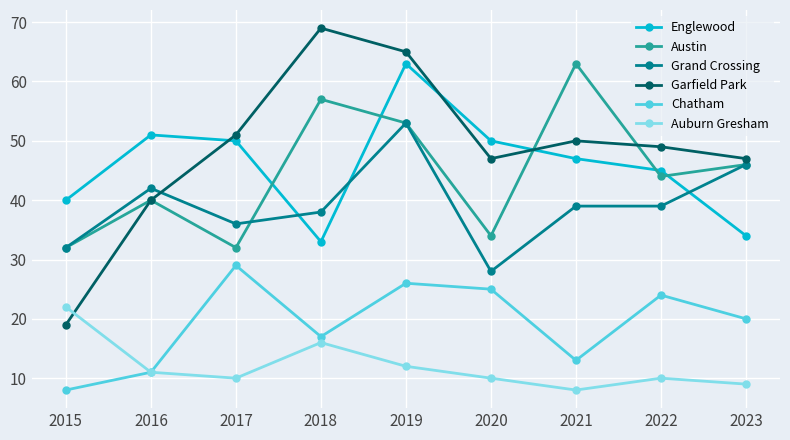

Is the value of Grand Crossing at 2017 greater than the value of Englewood at 2017?

No